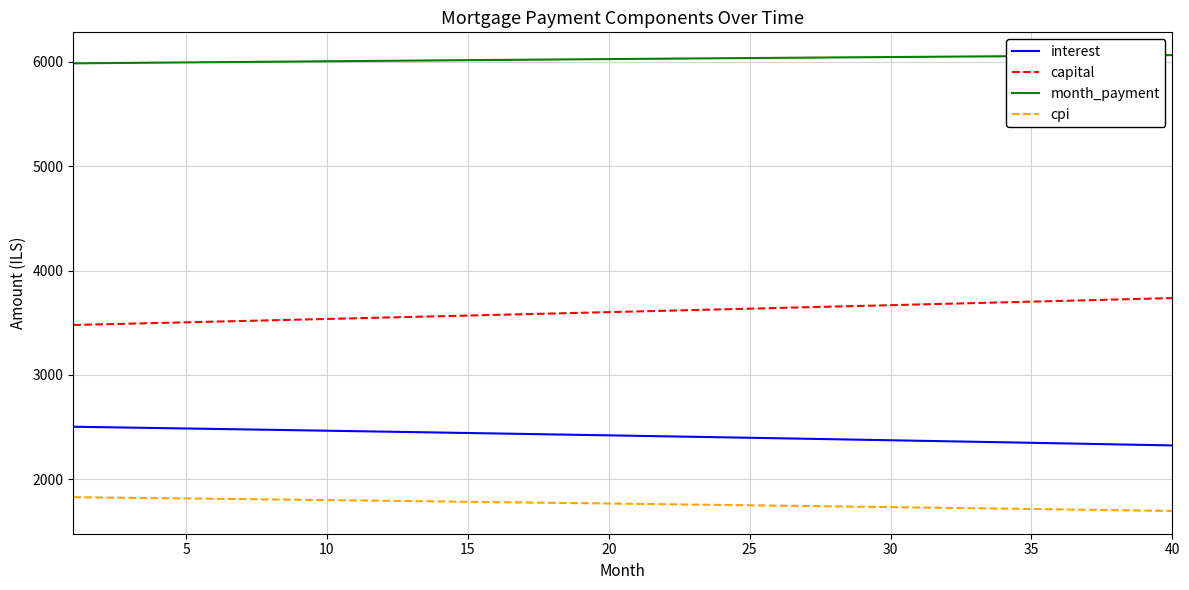

Which series has the largest total across all categories?

month_payment